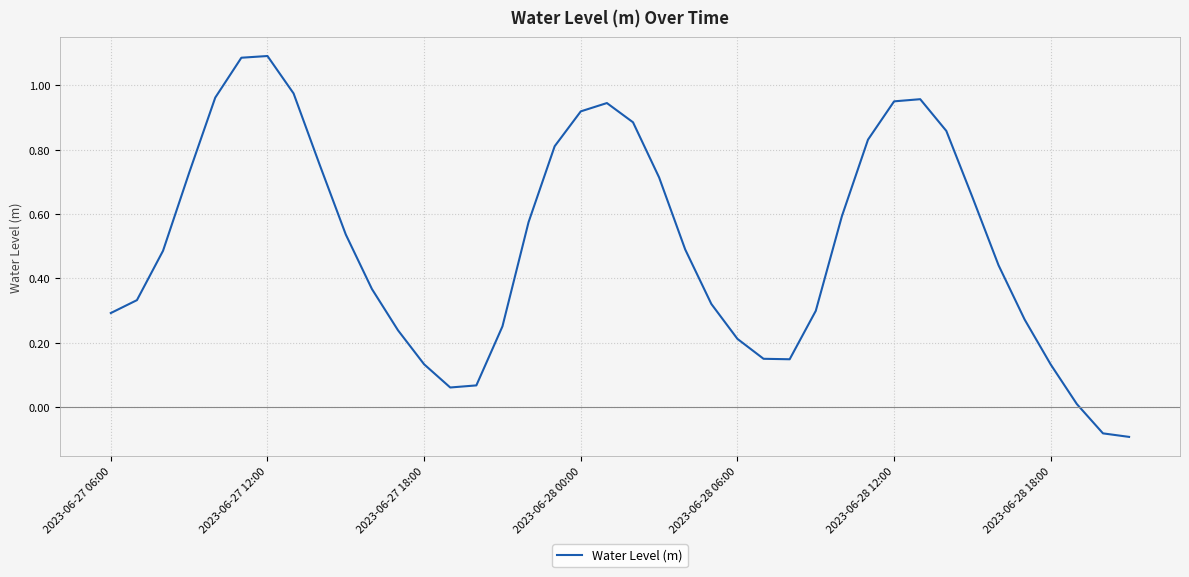

How many positive values are there?

38